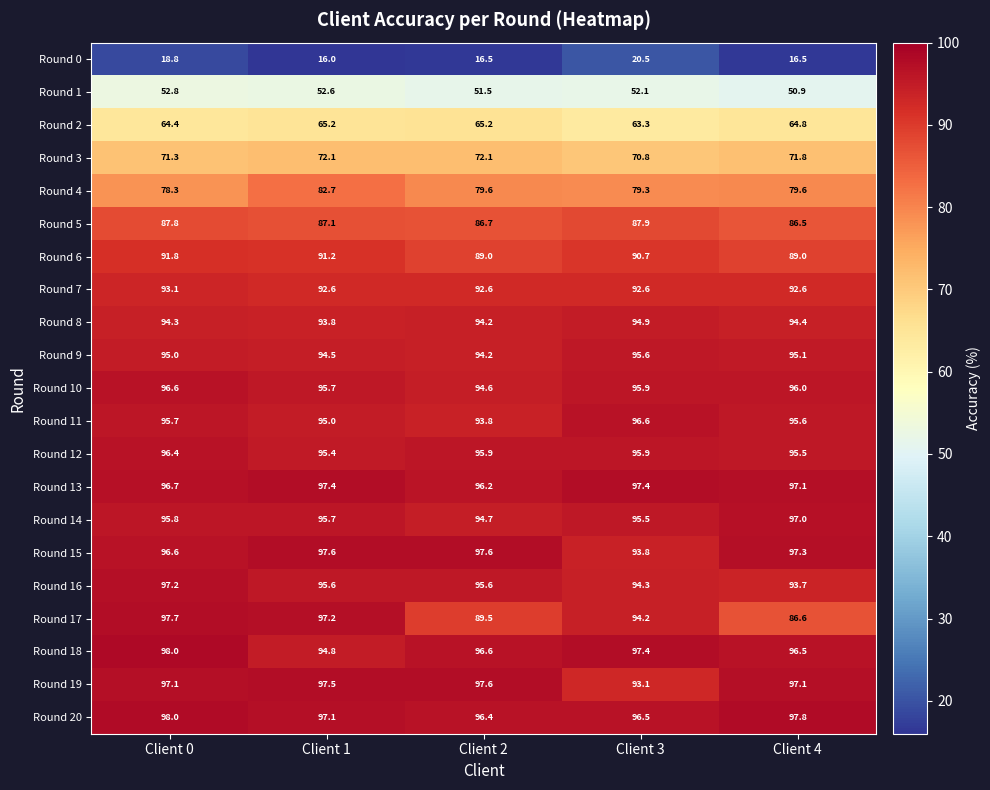

At which category is the sum across all series the highest?

Client 0